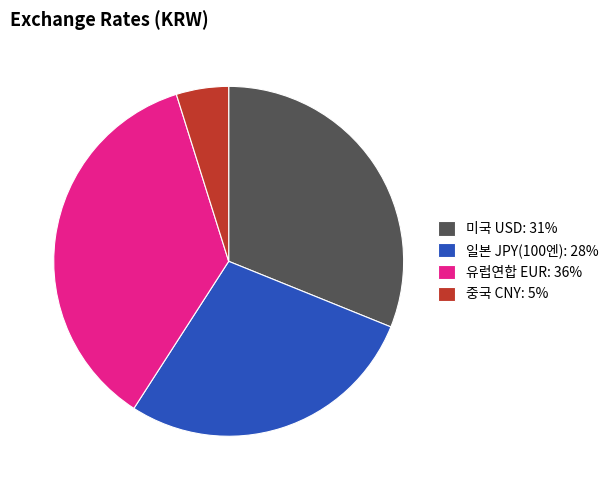

Is the sum of 일본 JPY(100엔): 28% and 미국 USD: 31% greater than half?

Yes